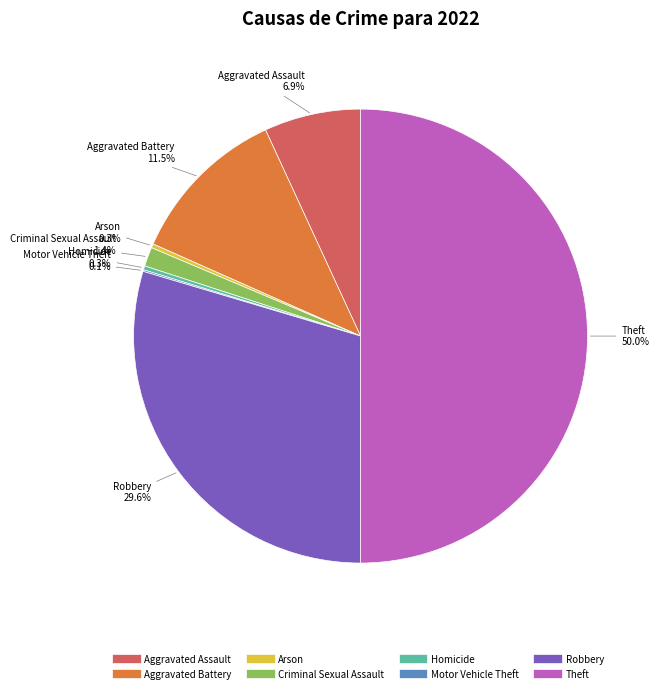

Is Homicide the majority of the pie?

No